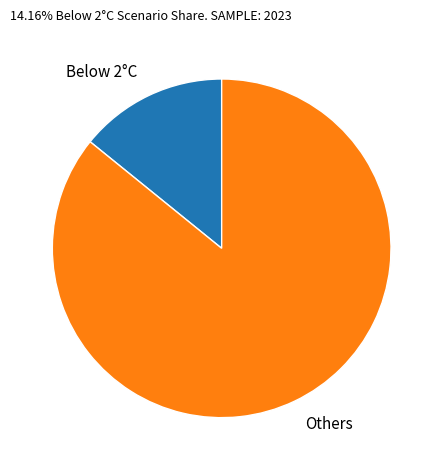

Does Below 2°C account for over 50% of the chart?

No